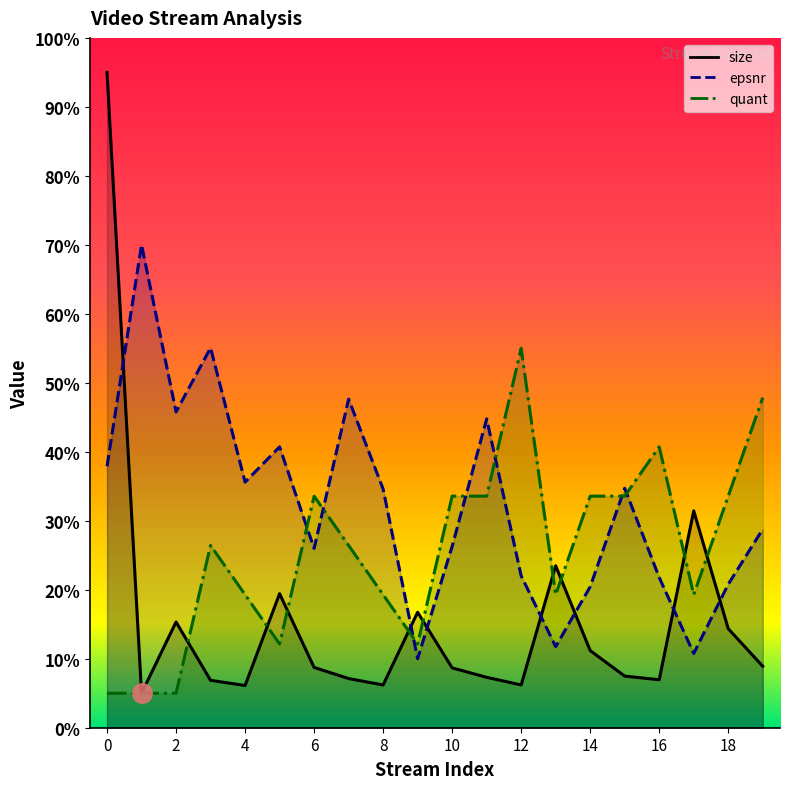

How many data points does each series have?

20